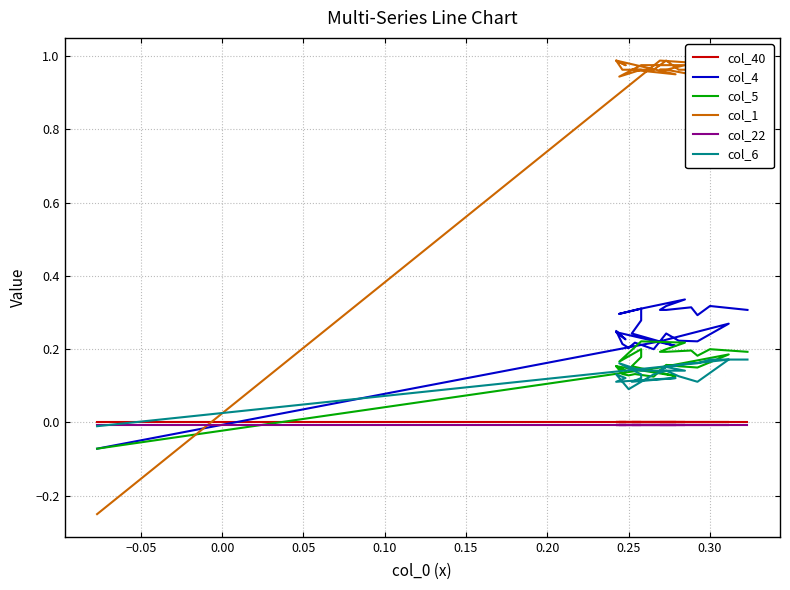

What is the maximum value for col_4?

0.3